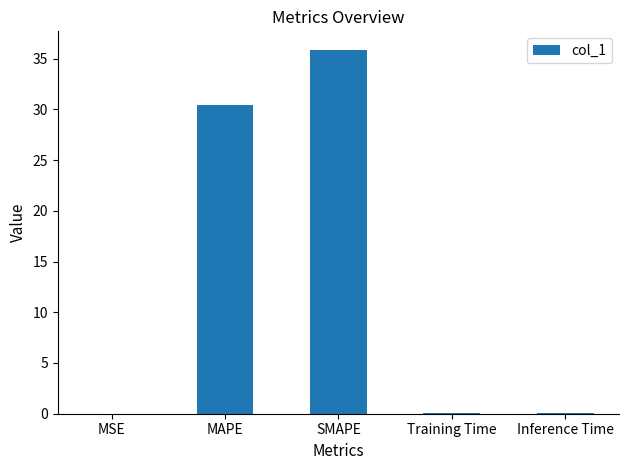

What is the sum of the values at SMAPE and MAPE?

66.3